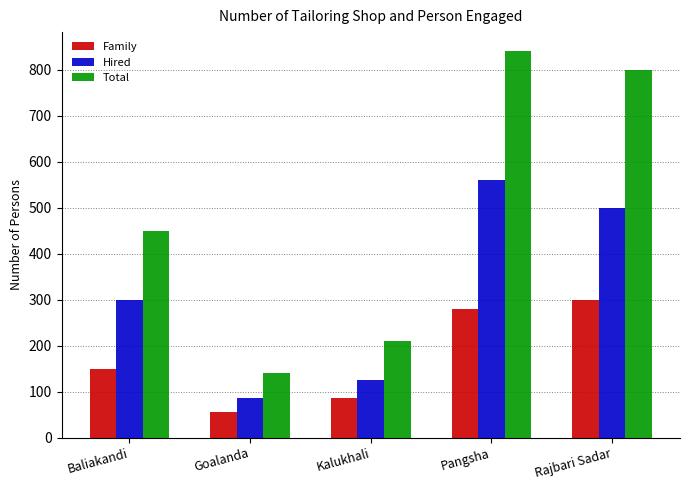

Are the bars grouped side by side (vs. stacked)?

Yes